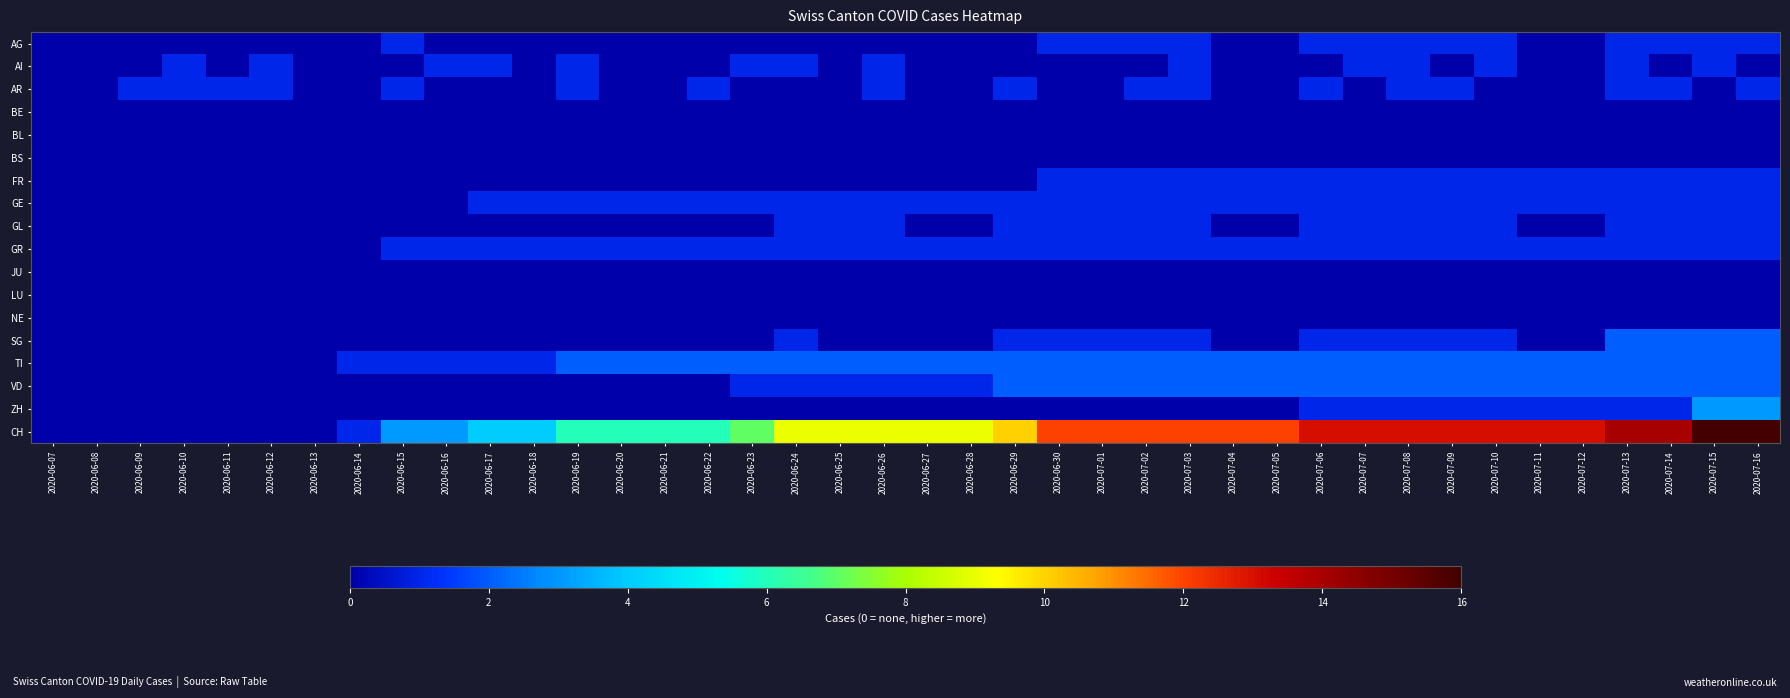

What is the spread (max minus min) of values at 2020-07-08?

13